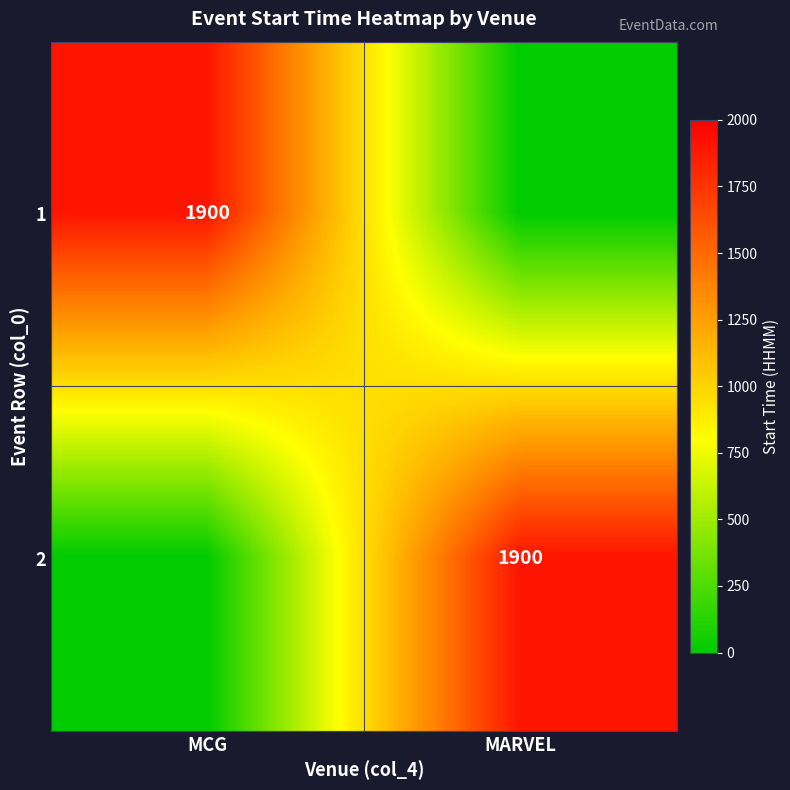

Is it true that 1 equals 3387 at MCG?

False